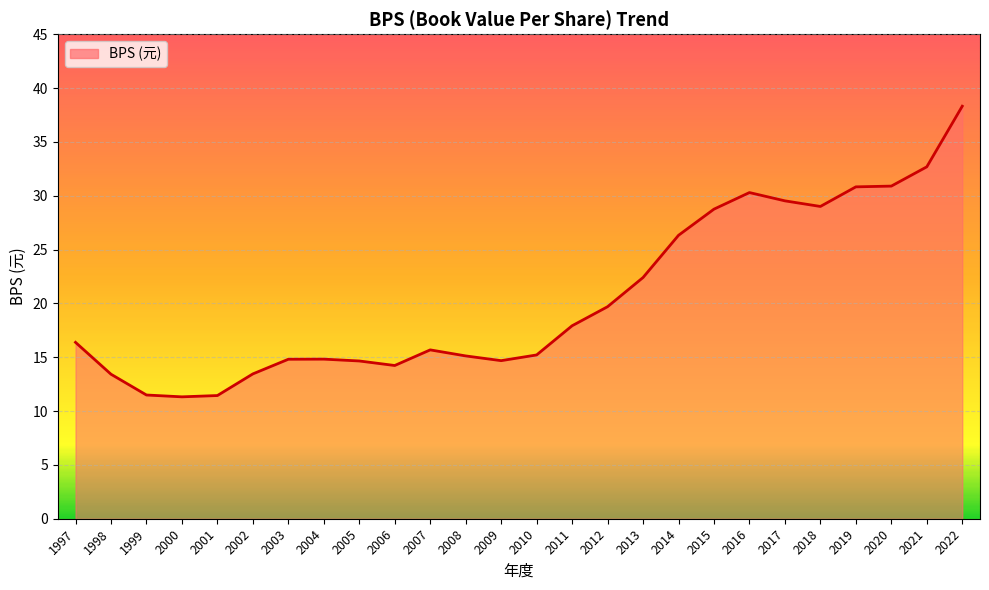

What is the smallest value displayed?

11.3